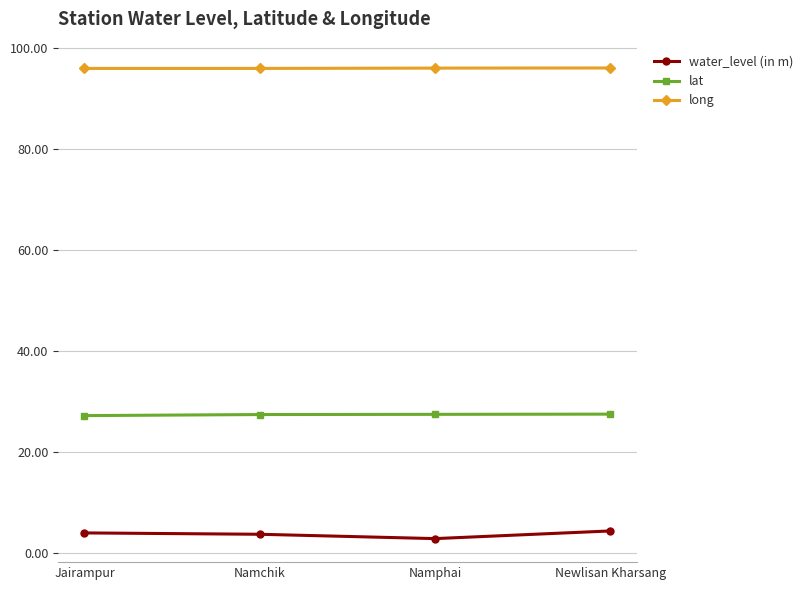

What is the difference between the lat values at Newlisan Kharsang and Jairampur?

0.3